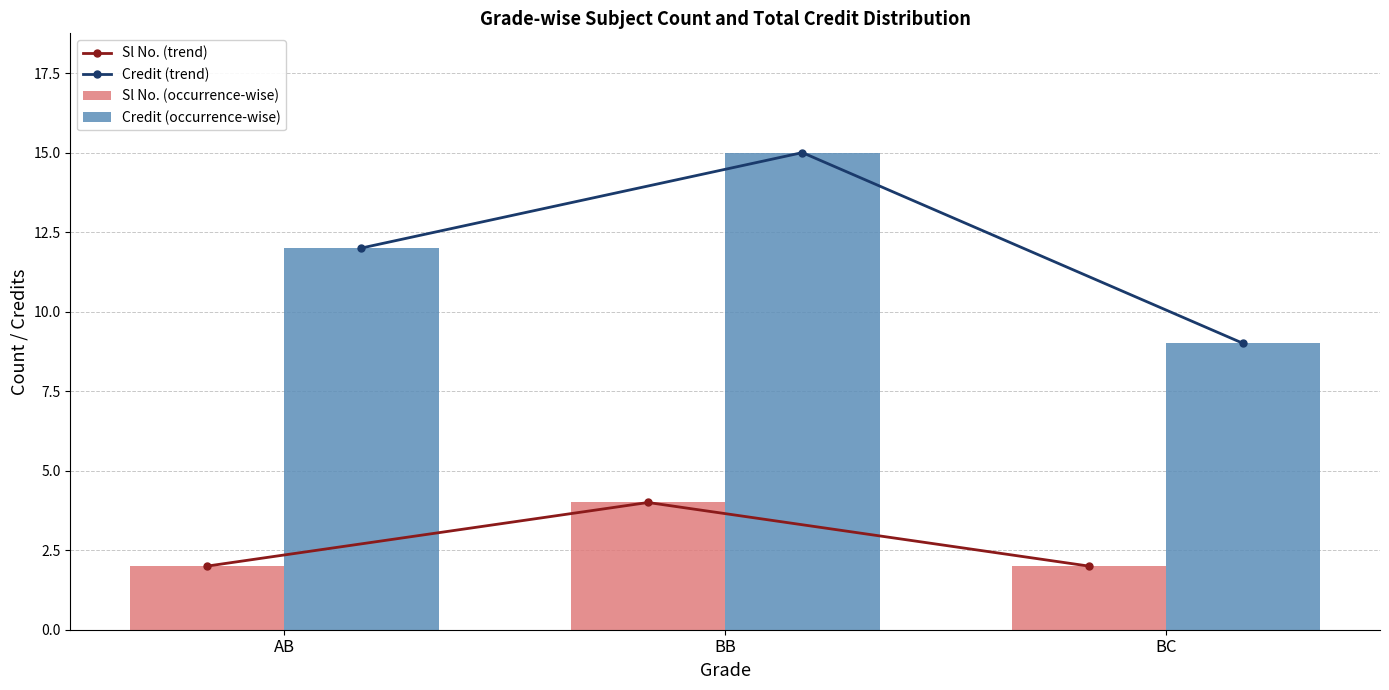

What is the average value of the Sl No. (trend) series?

3